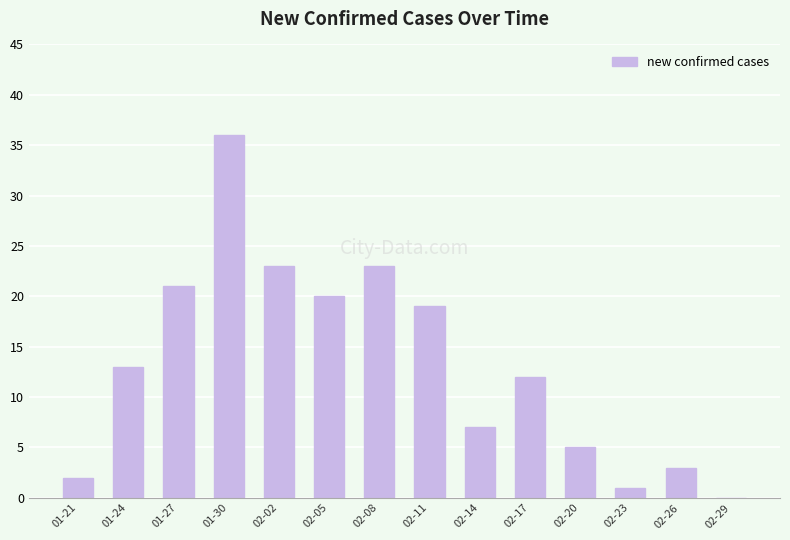

How many positive values are there?

13